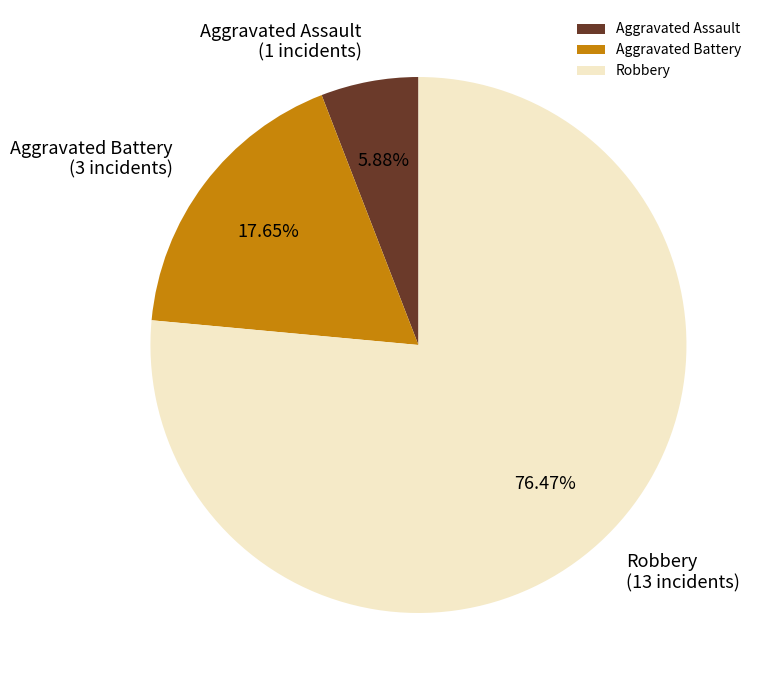

Is Aggravated Assault the majority of the pie?

No